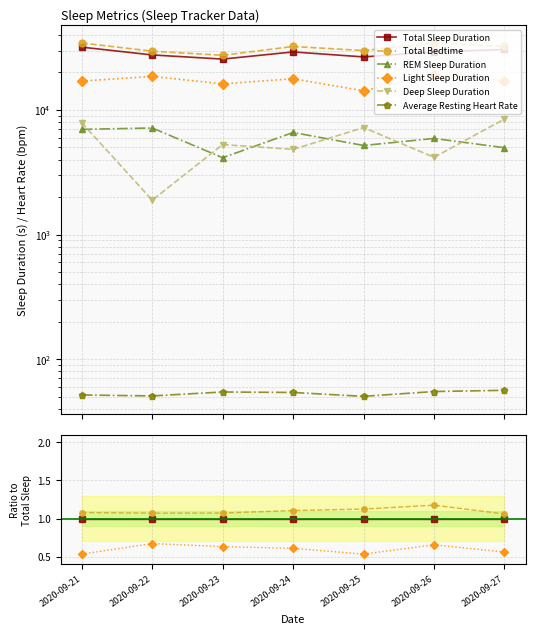

How many categories are shown in the chart?

7